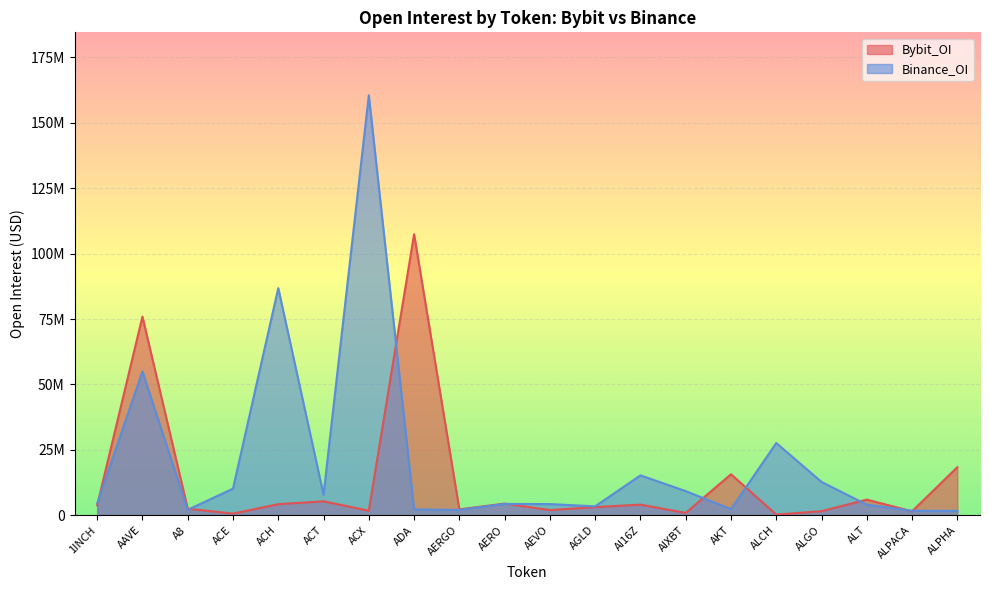

Where do Binance_OI and Bybit_OI first cross each other?

1INCH and AAVE